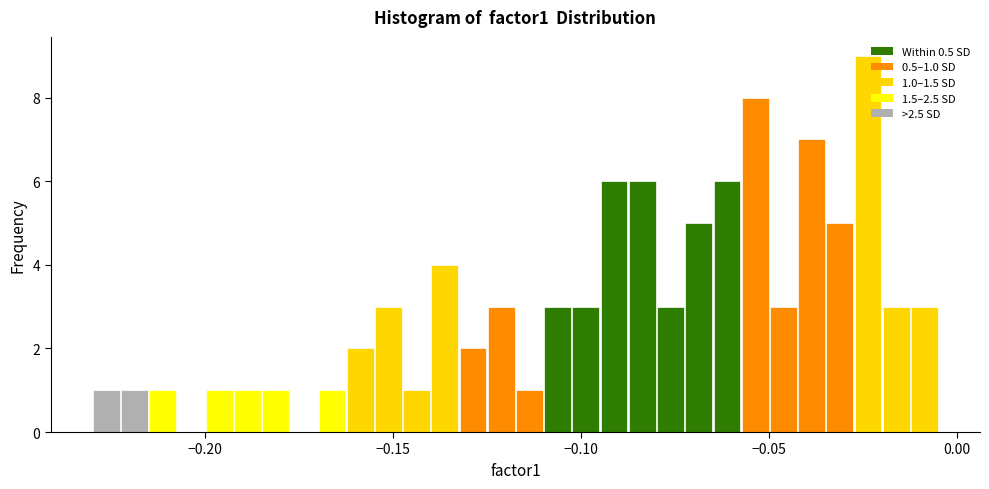

Around what value on the x-axis is the tallest bar? Give the approximate position of its centre, as read against the axis.

-0.025